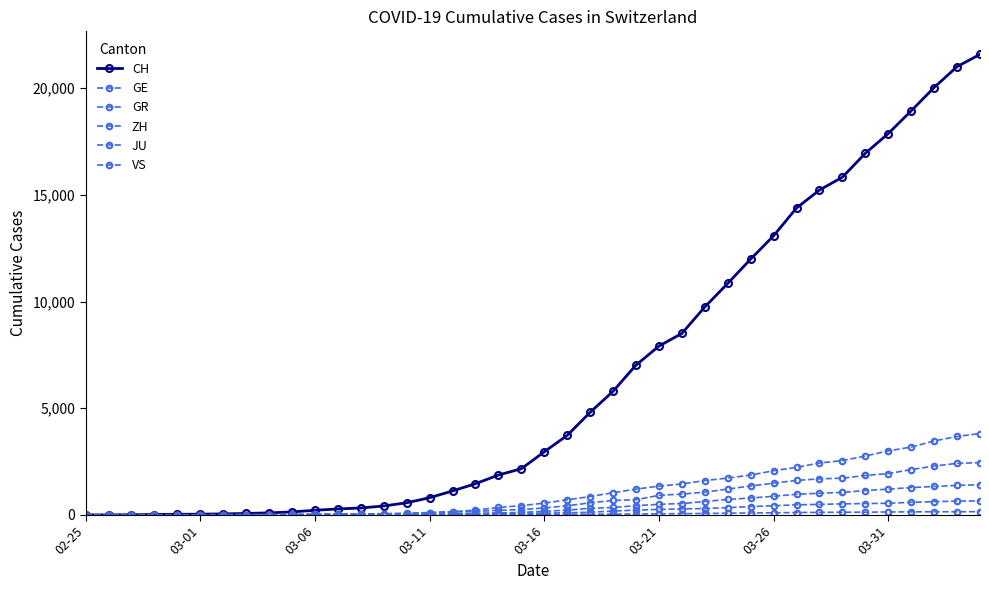

Count the number of data series in this chart.

6